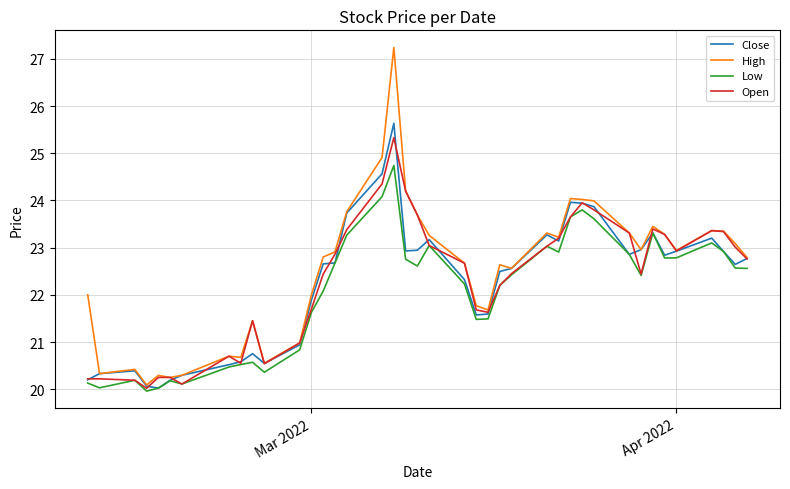

What is the smallest value displayed?

20.0